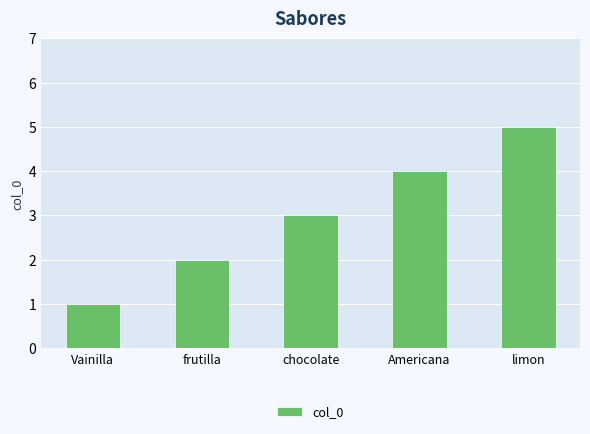

Does the chart contain any negative values?

No